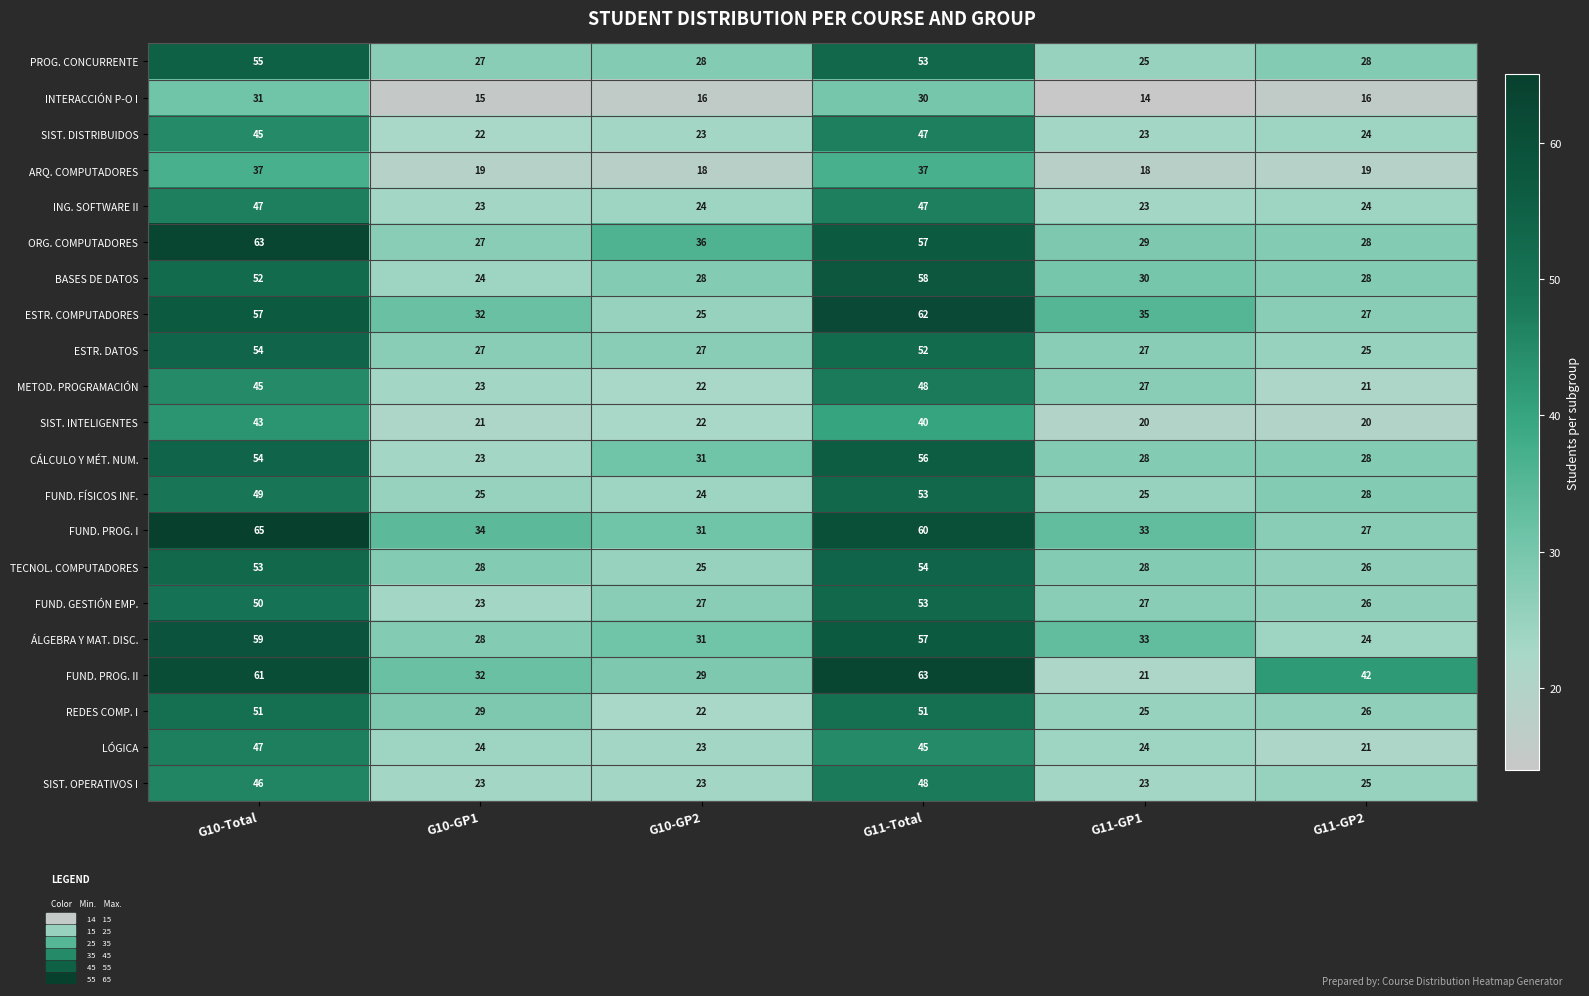

What is the sum of all ORG. COMPUTADORES values?

240